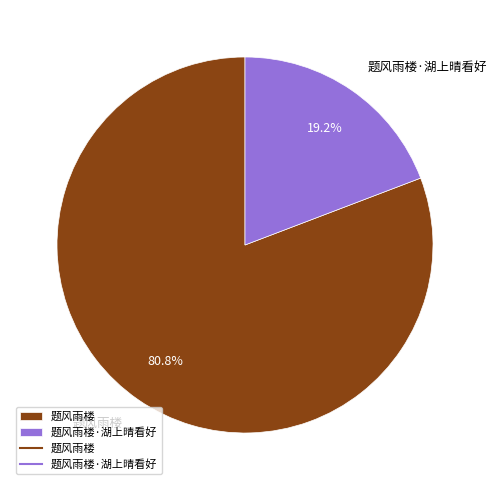

How much of the chart is everything except 题风雨楼·湖上晴看好?

80.8%